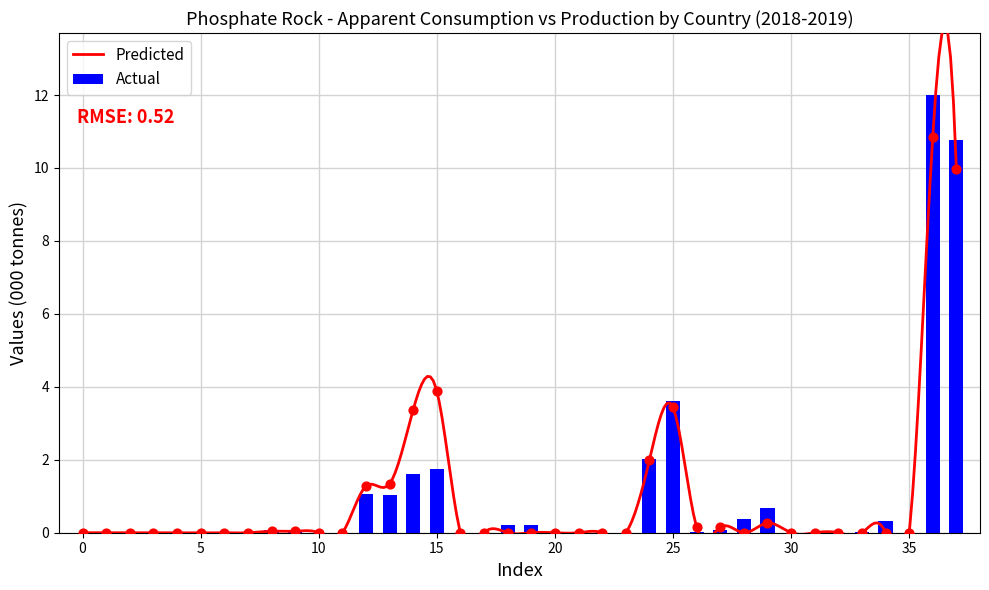

The Actual series shows 5.9 at 35. True or false?

False